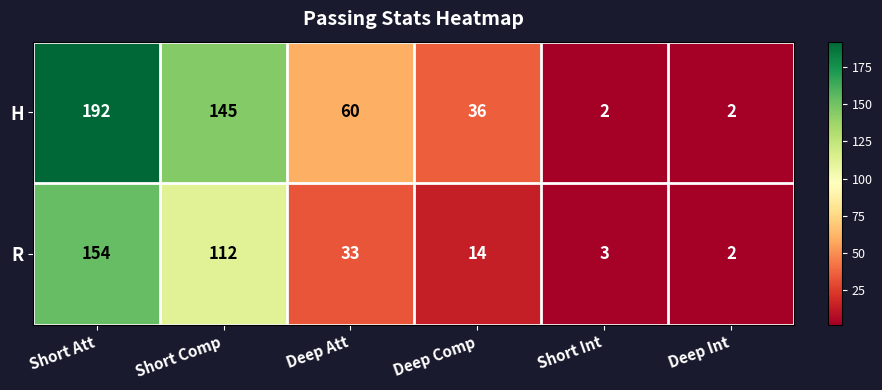

What value does the R series have at Deep Att?

33